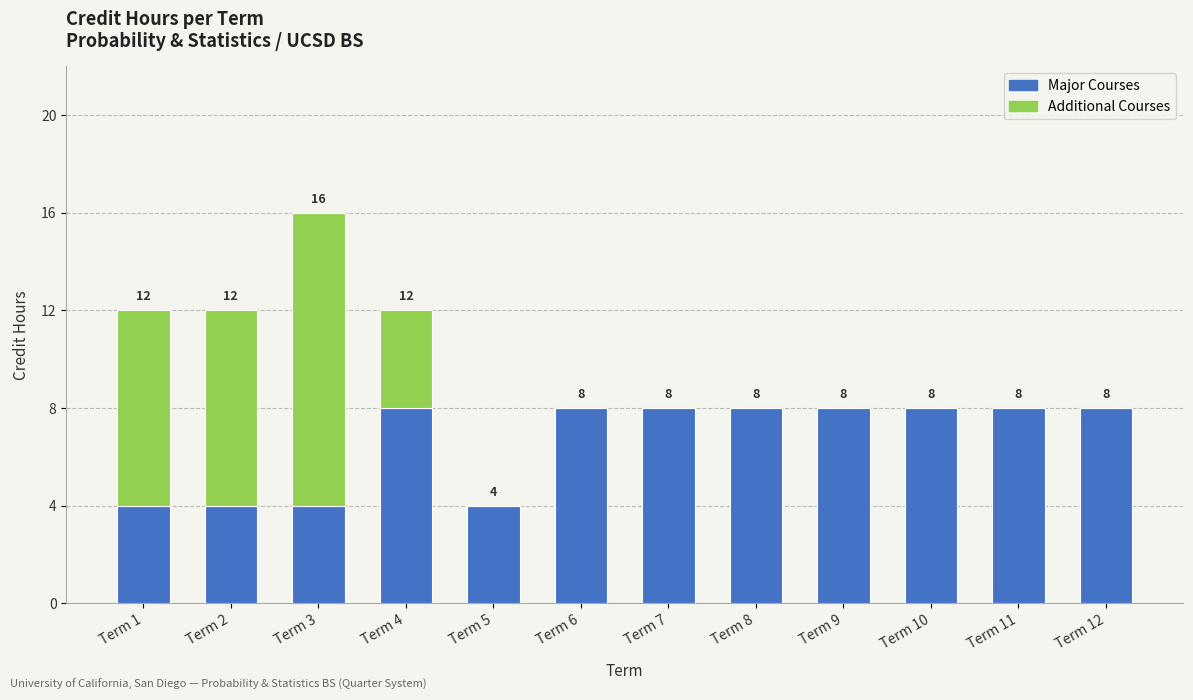

How many series are shown in this chart?

2